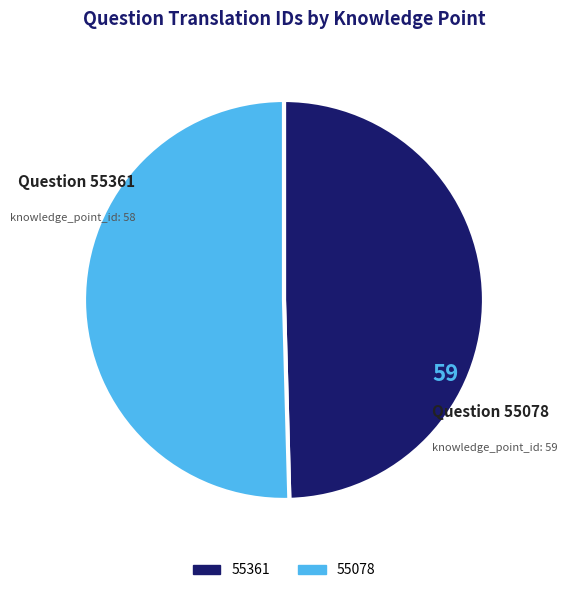

How many slices are in this pie chart?

2